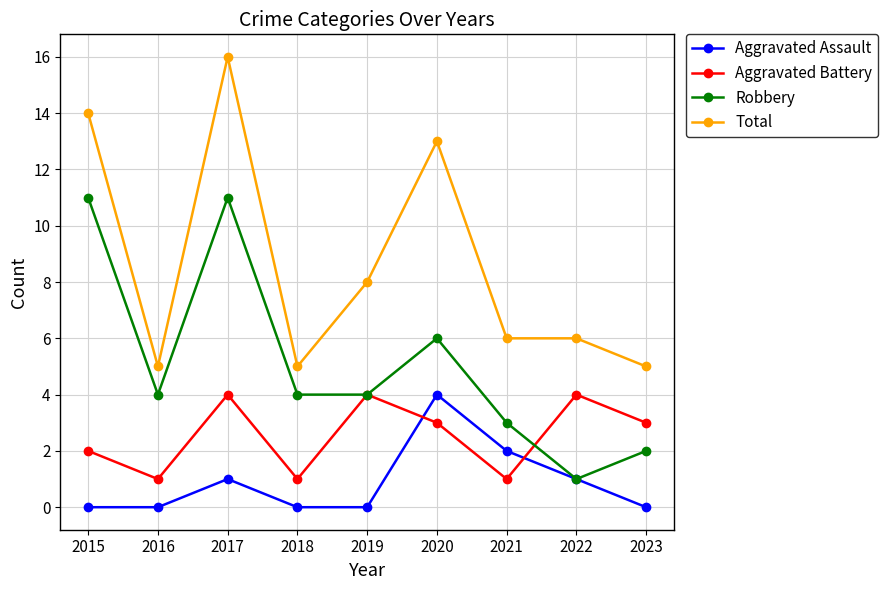

True or false: Total has a value of 5 at 2016.

True